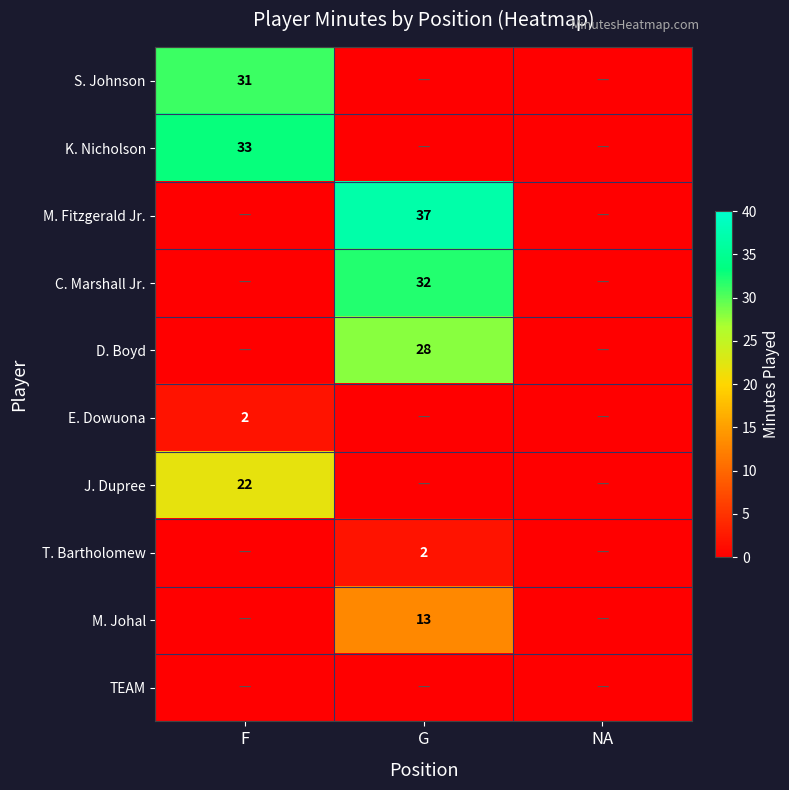

What is the spread (max minus min) of values at F?

33